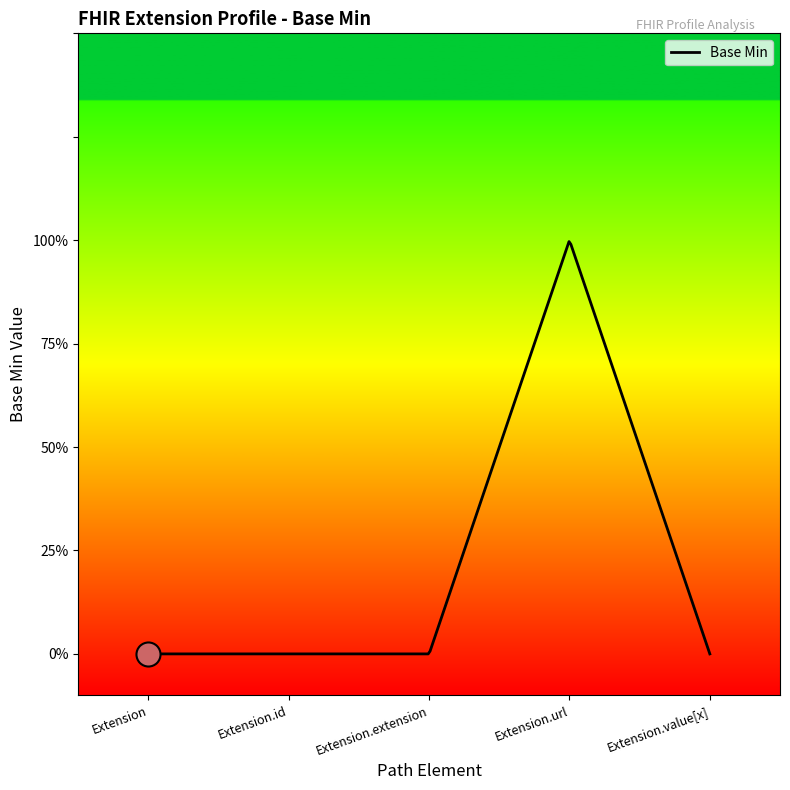

Is this an area chart (filled region under the line)?

Yes